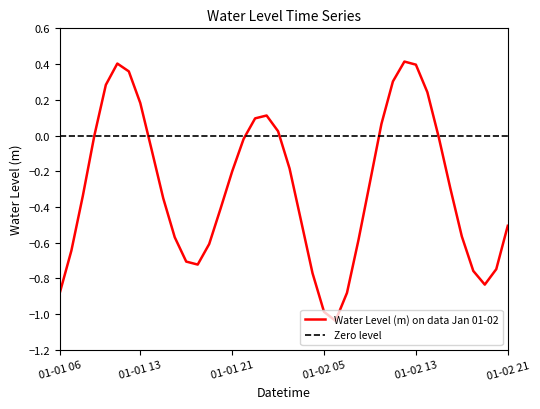

Is it true that the value at 2023-01-02 17:00 is -0.3?

False